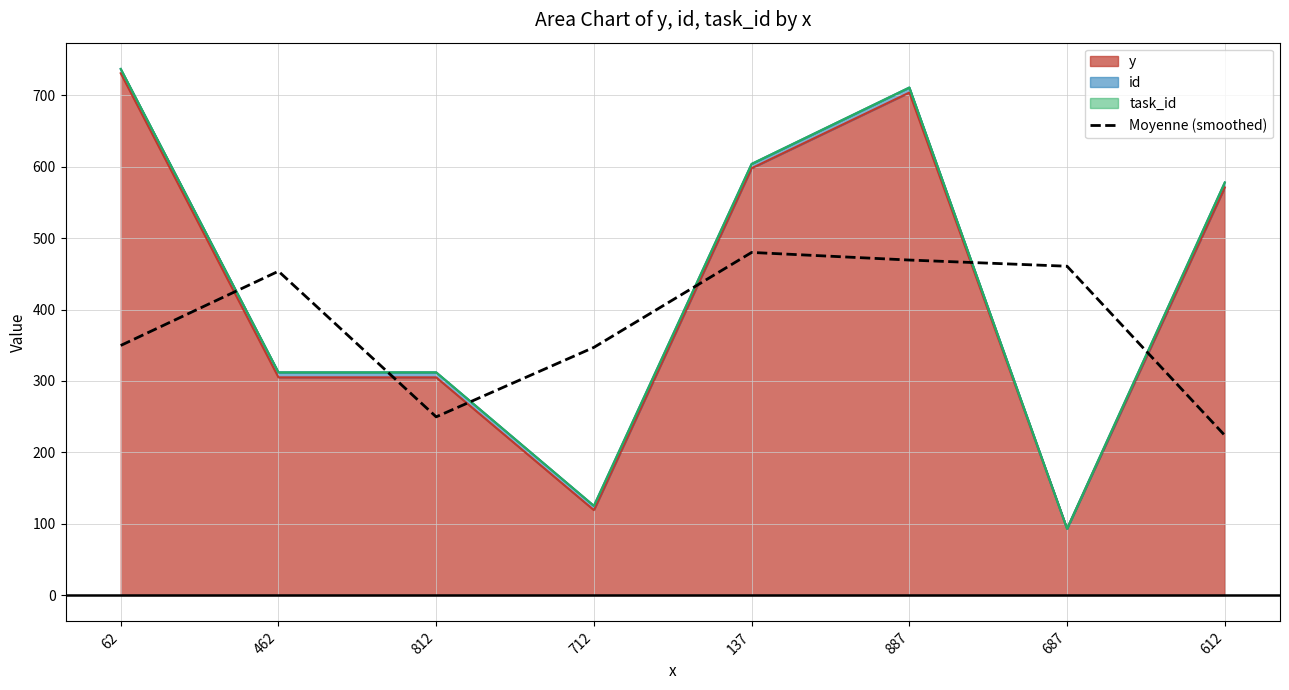

How many data points are less than 453?

4